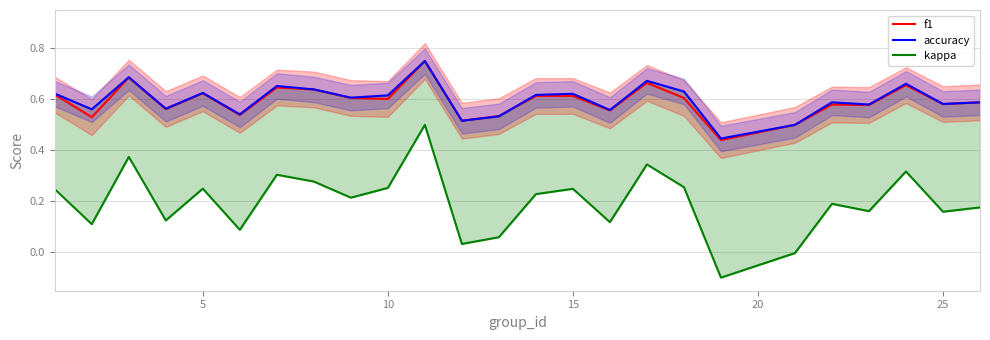

Is it true that accuracy equals 0.9 at 10?

False